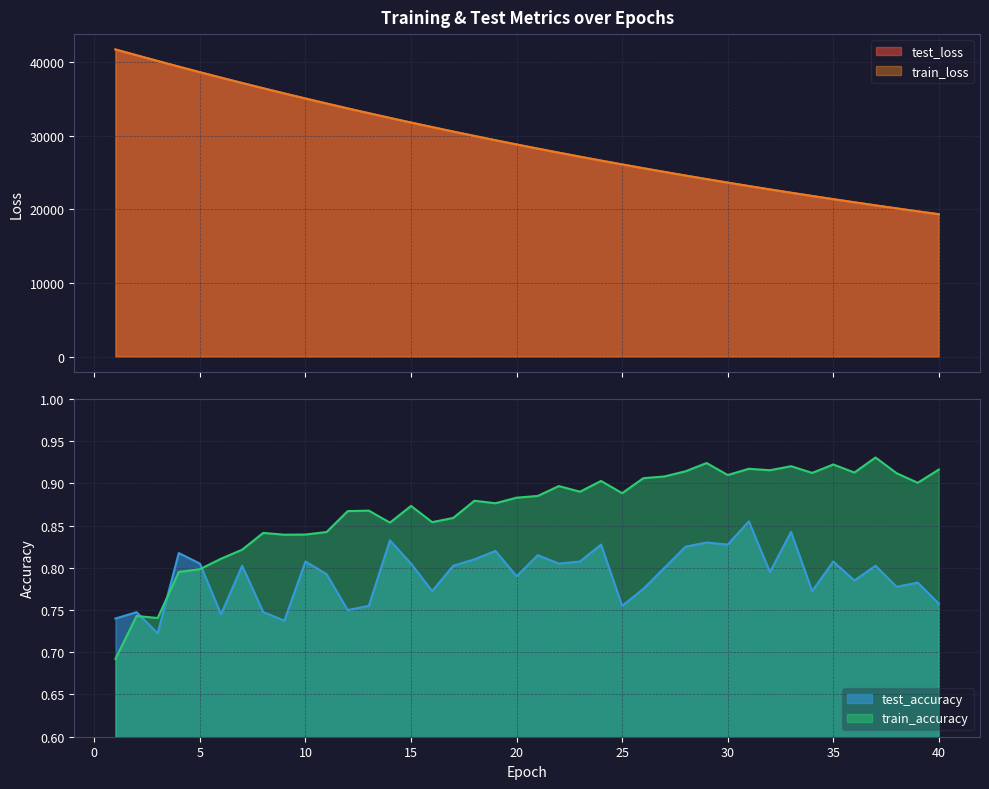

What is the difference between the test_accuracy values at 17 and 8?

0.1